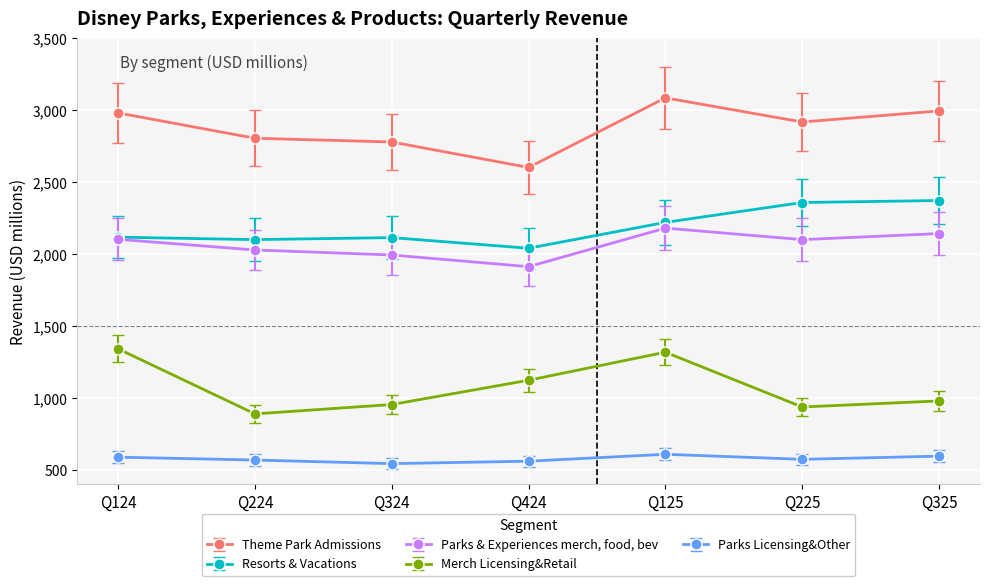

Is it true that Merch Licensing&Retail equals 1390 at Q225?

False